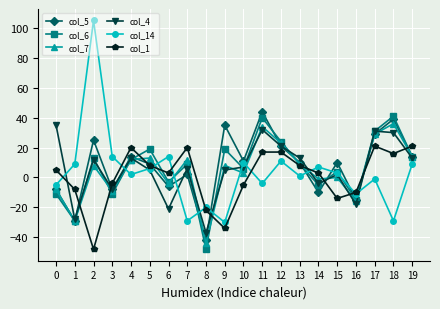

What value does the col_14 series have at 8?

-20